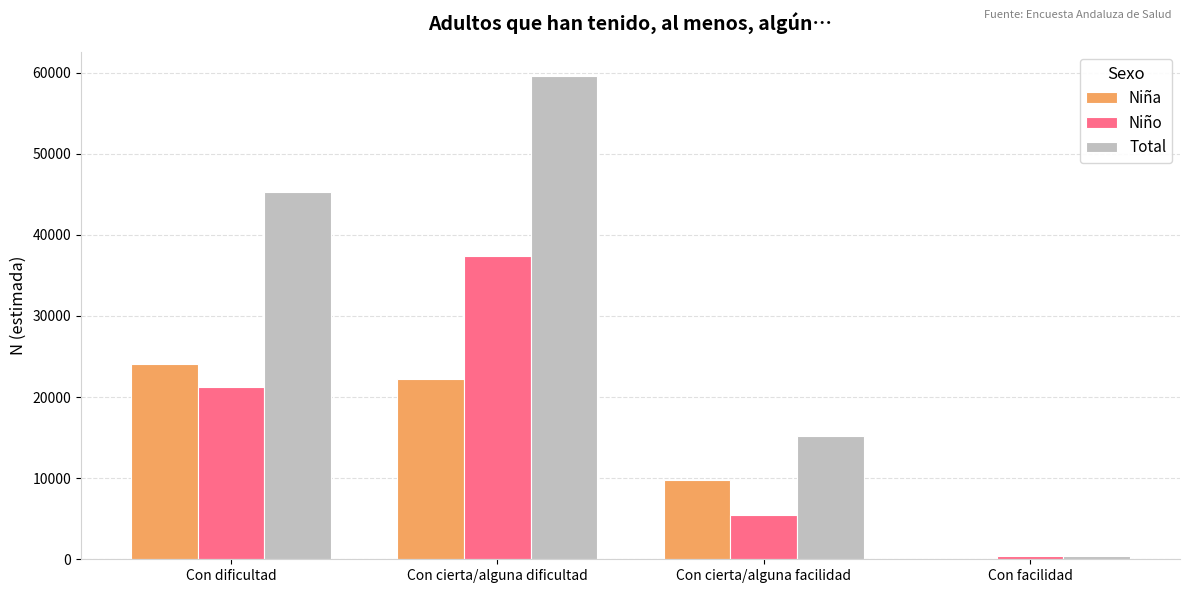

What is the sum of the Niña values at Con facilidad and Con cierta/alguna facilidad?

9770